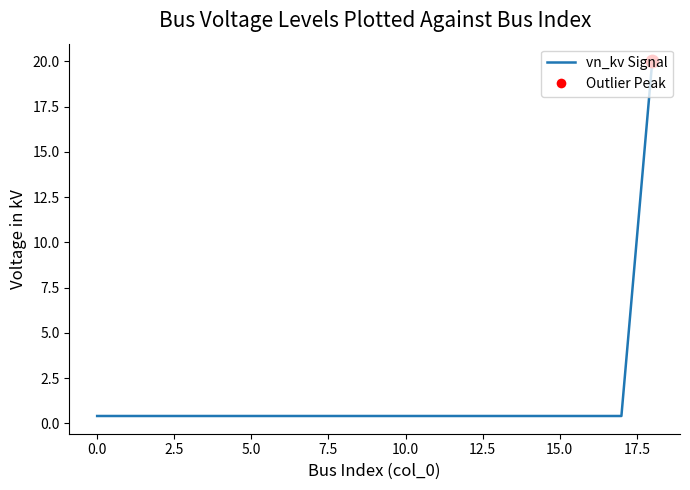

What is the maximum value shown in the chart?

20.0